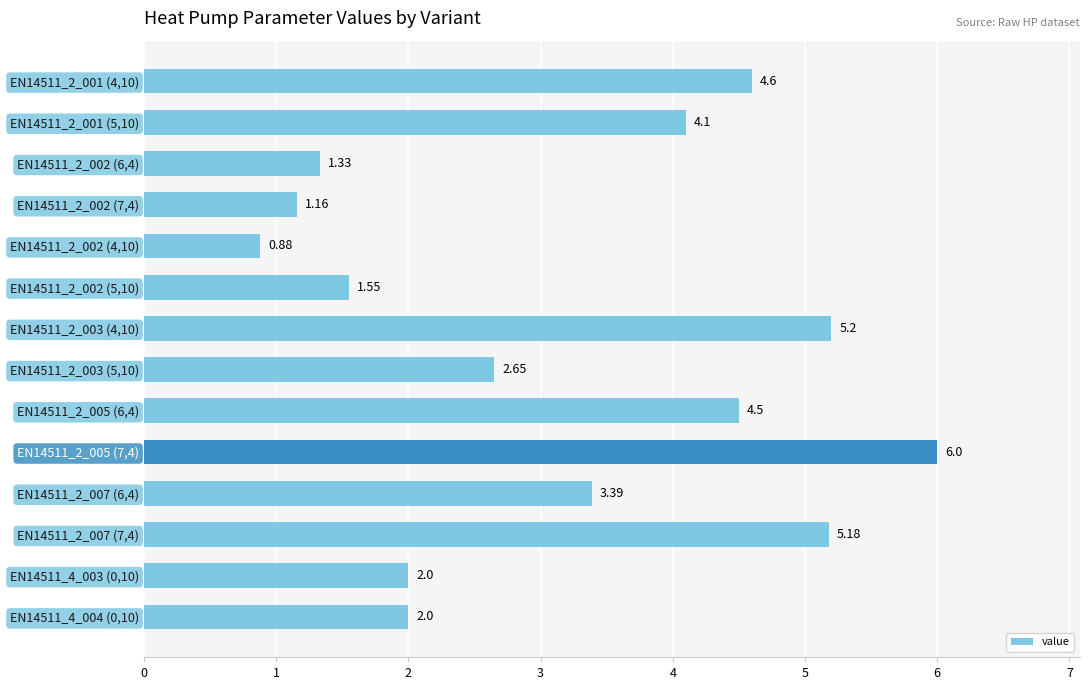

What is the sum of the values at EN14511_2_001 (4,10) and EN14511_2_003 (4,10)?

9.8